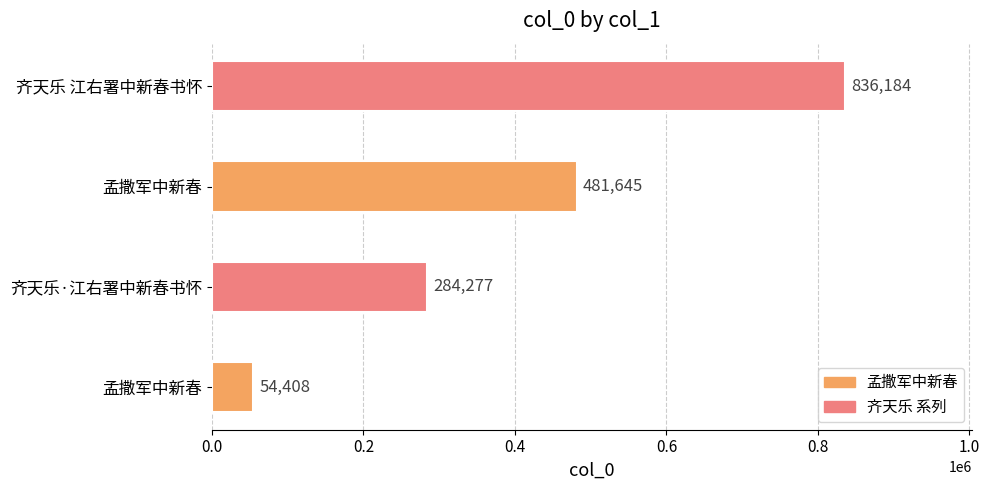

What is the difference between the maximum and minimum values?

781776